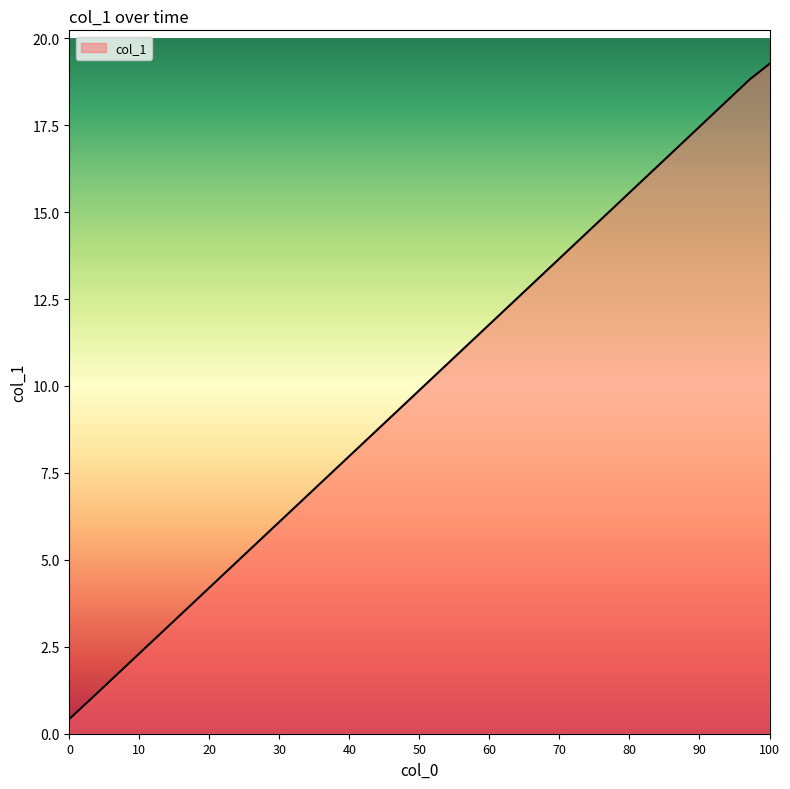

What is the greatest value displayed?

19.3